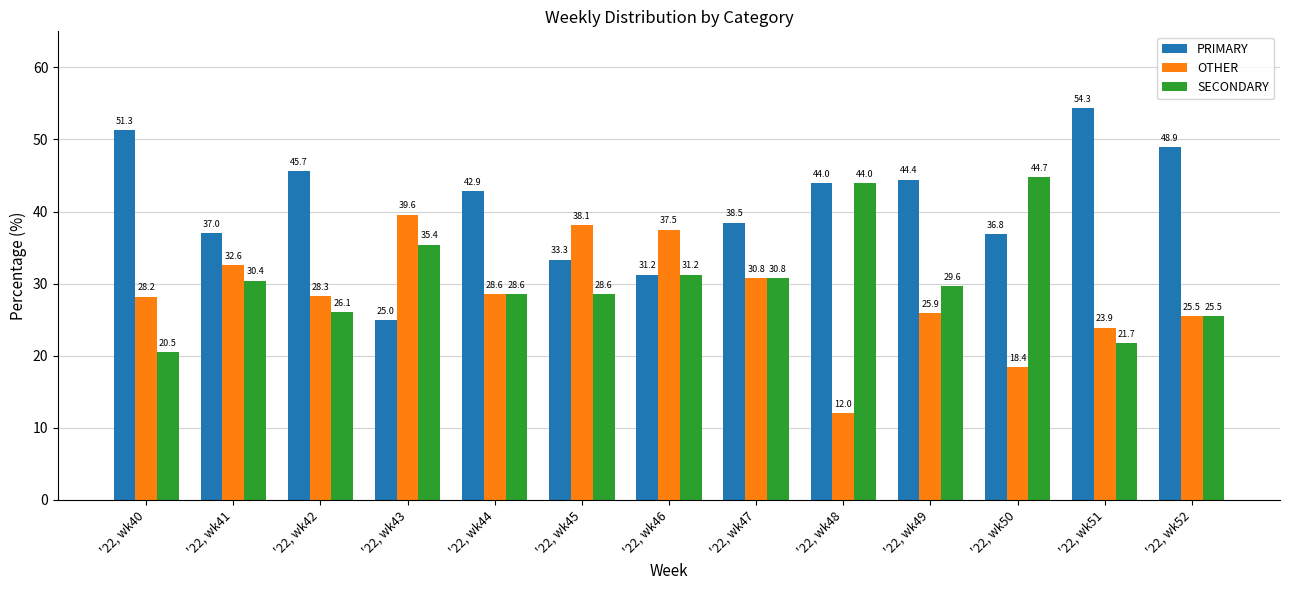

What is the spread (max minus min) of values at '22, wk51?

32.6